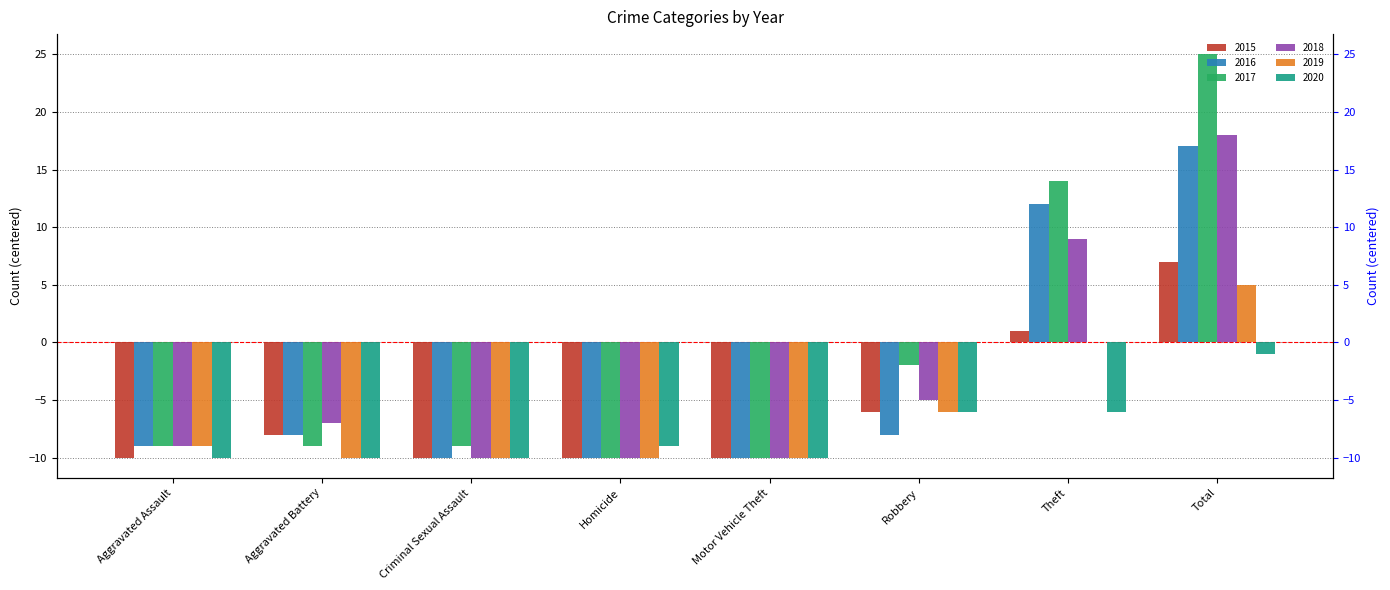

What is the difference between the second highest and minimum values in the 2017 series?

24